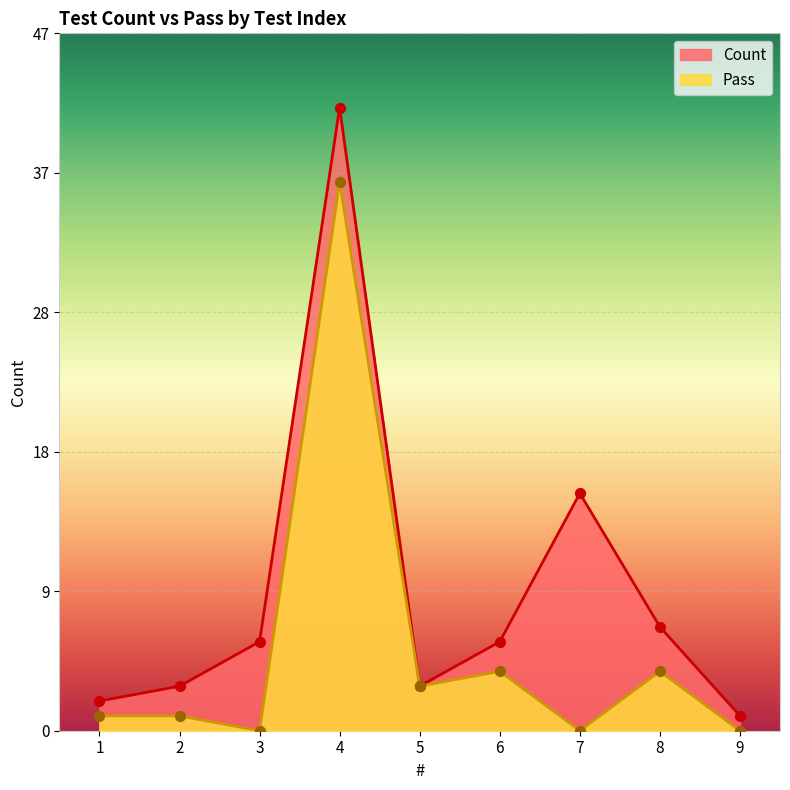

At which category is the sum across all series the highest?

4